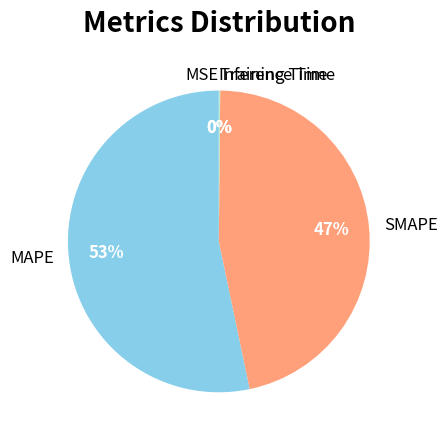

True or false: SMAPE accounts for 40% of the total.

False